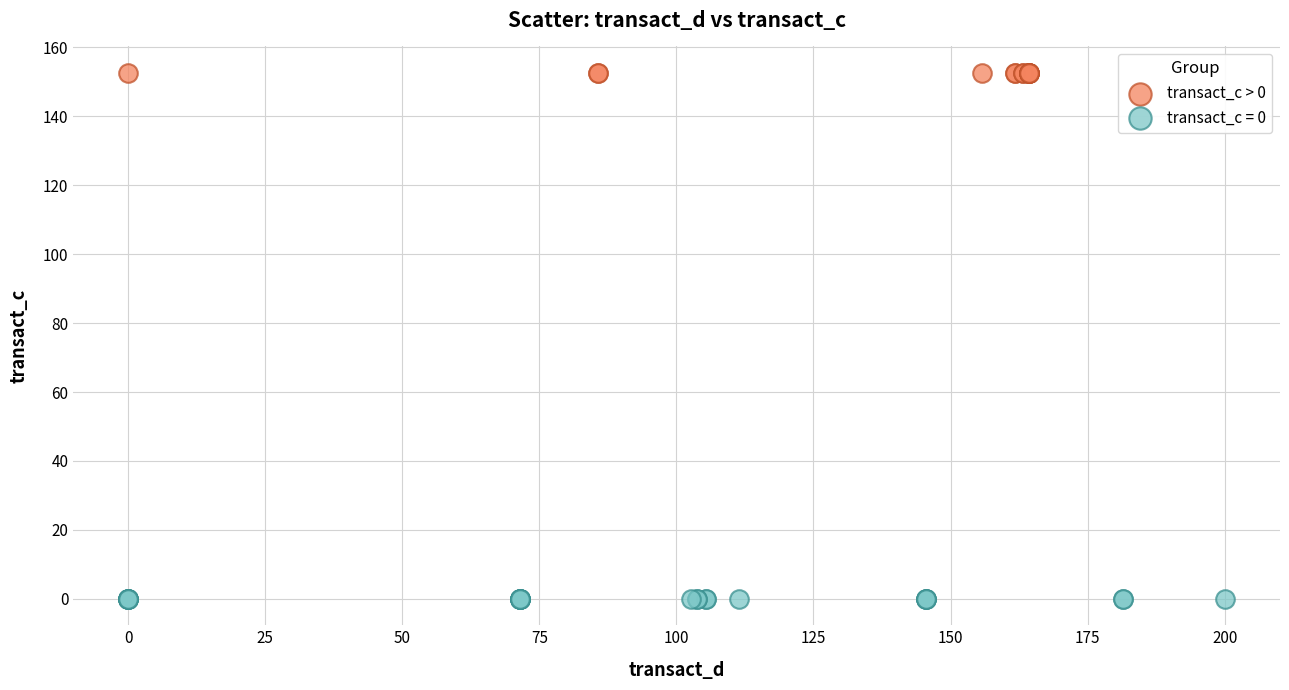

Which series contains the lowest Y value?

transact_c = 0